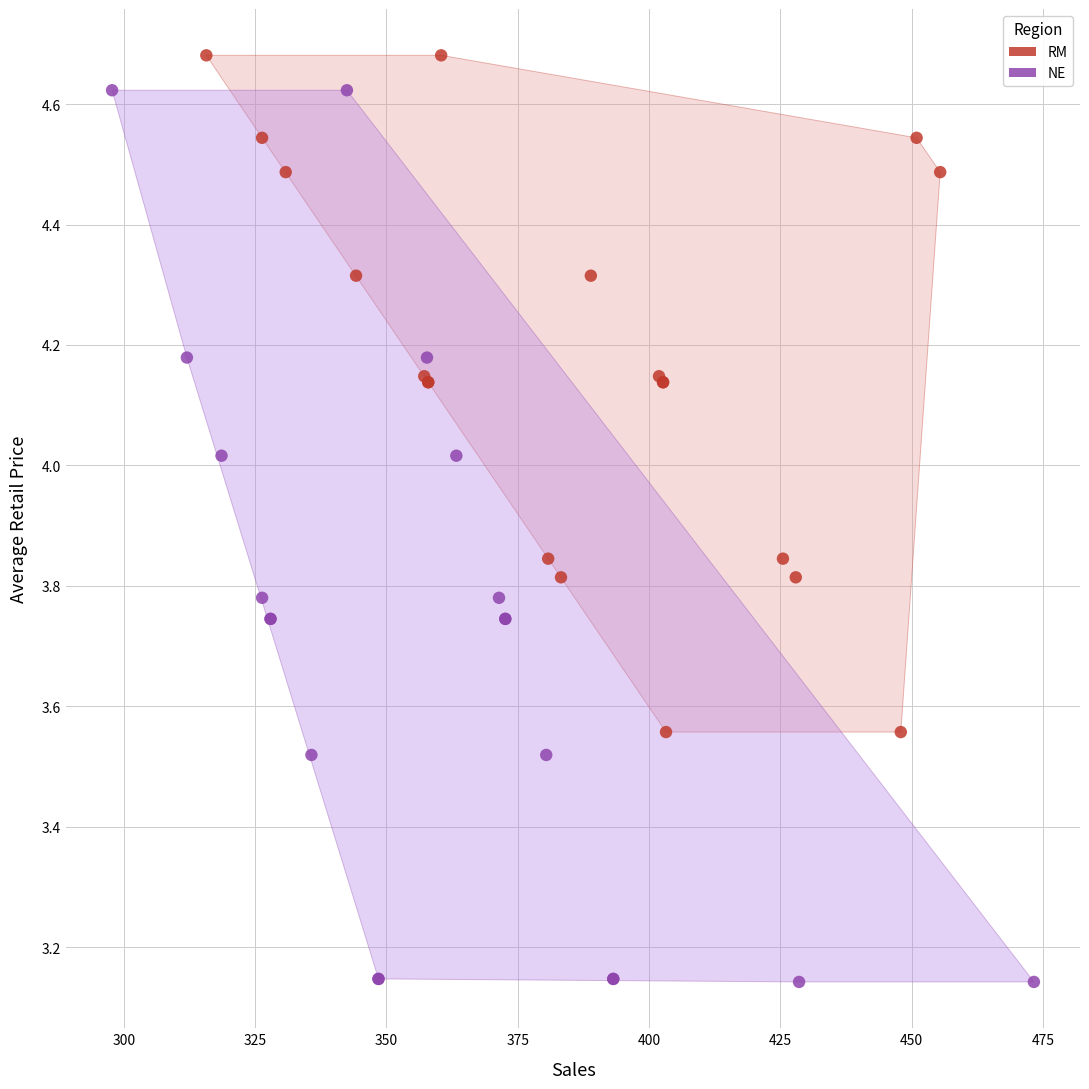

Which series contains the highest Y value?

RM